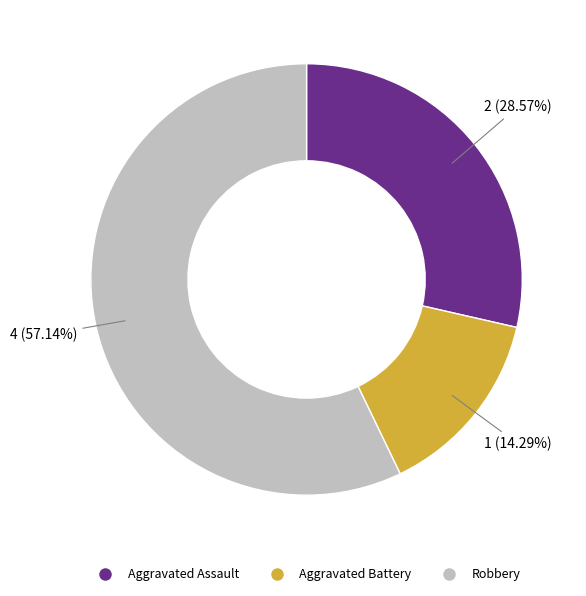

True or false: Robbery accounts for 44% of the total.

False